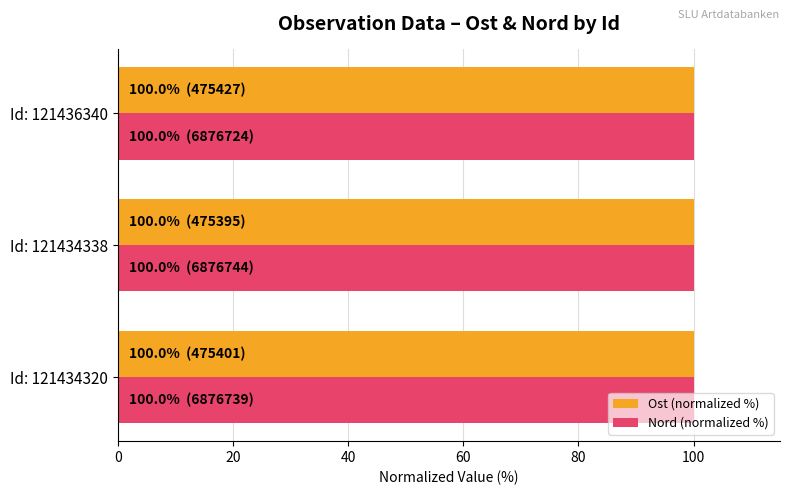

What is the average value of the Ost (normalized %) series?

100.0